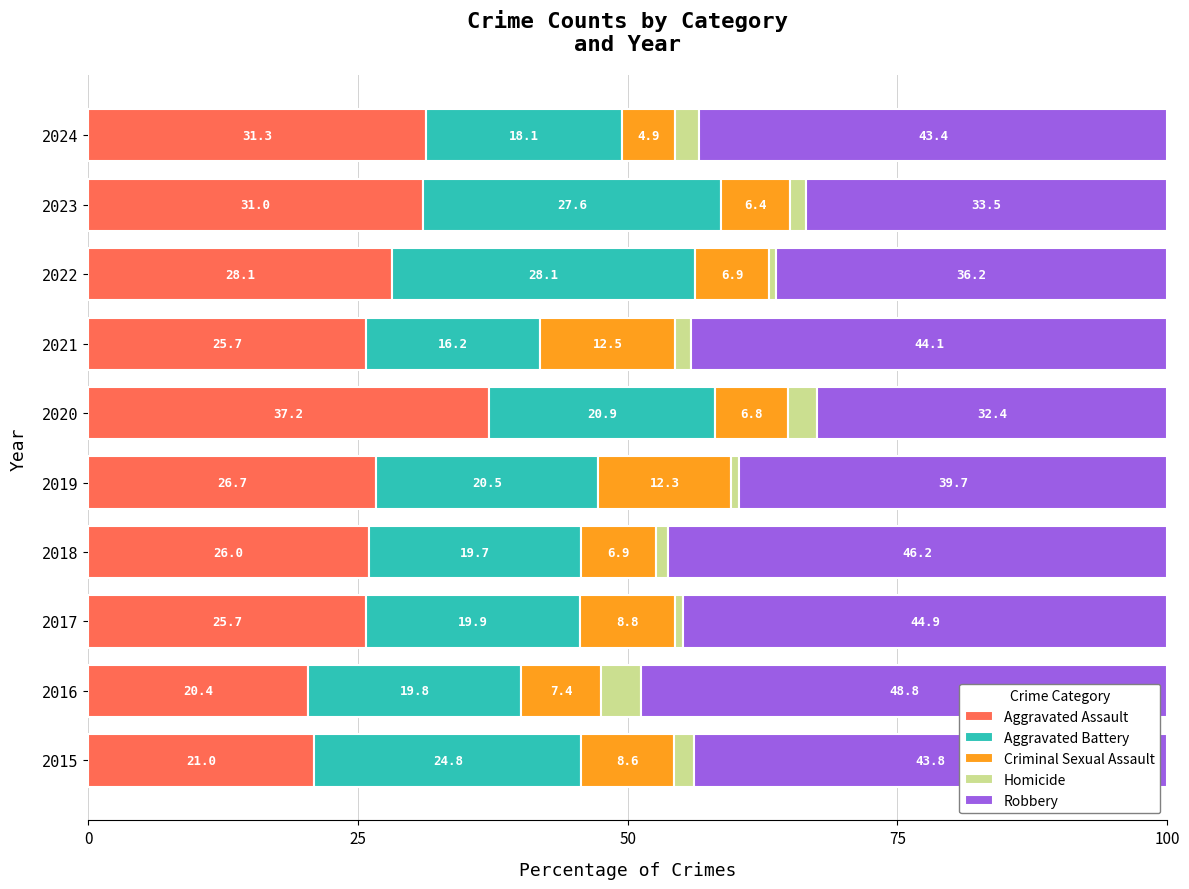

What is the total value across all series at 2020?

100.0